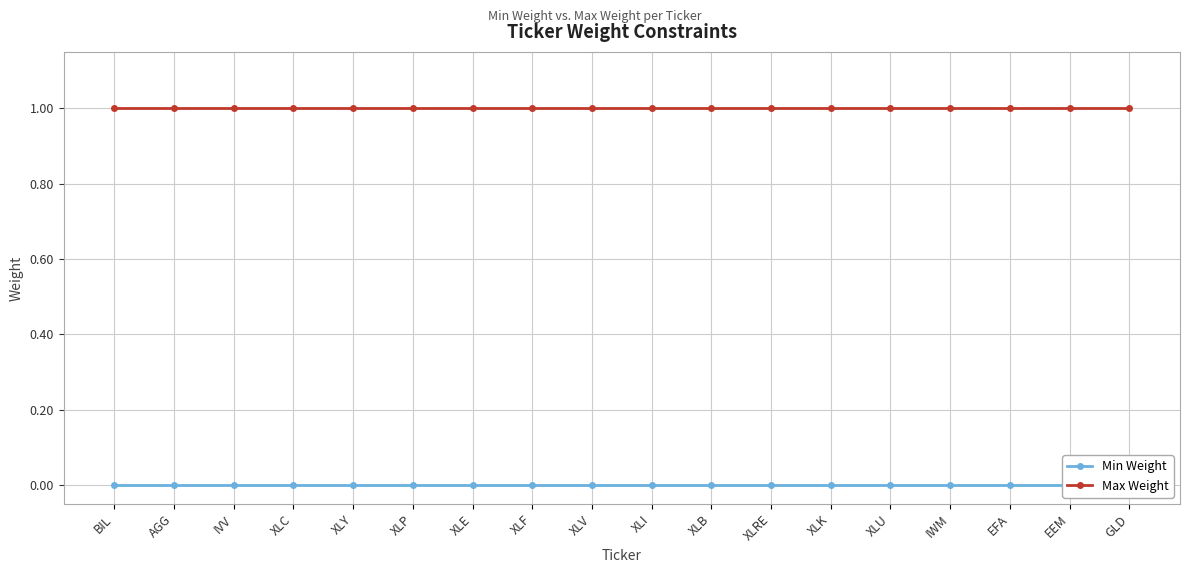

Does the chart display data point markers on the line(s)?

Yes